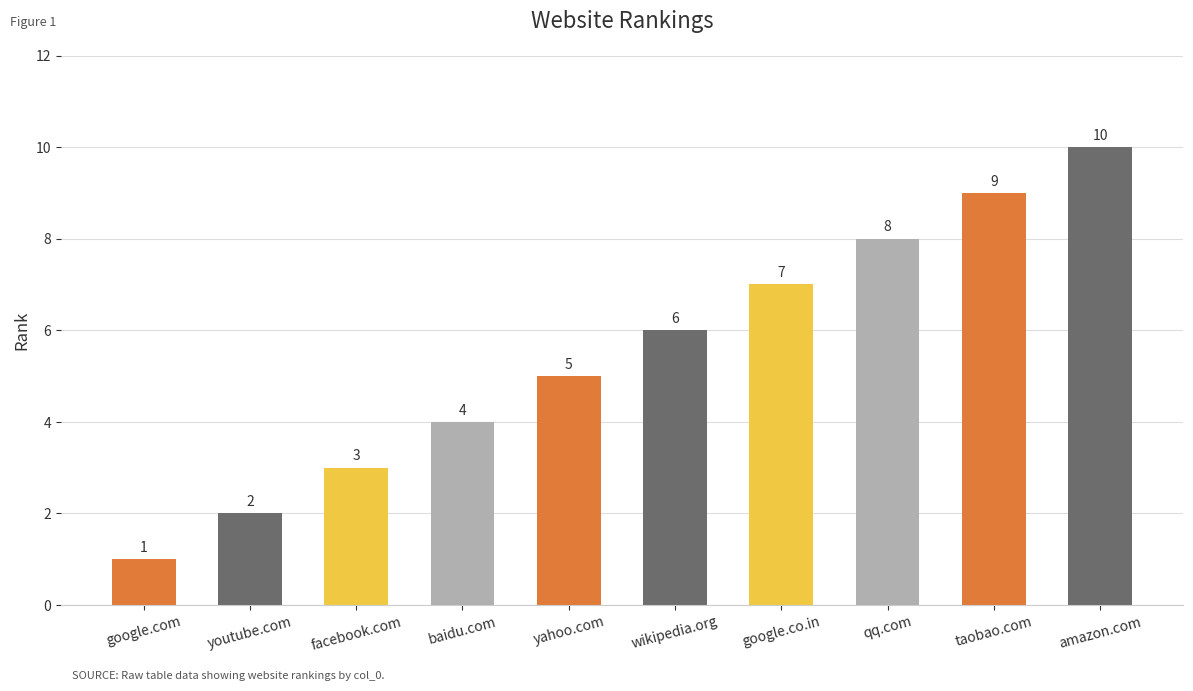

What is the minimum value shown in the chart?

1